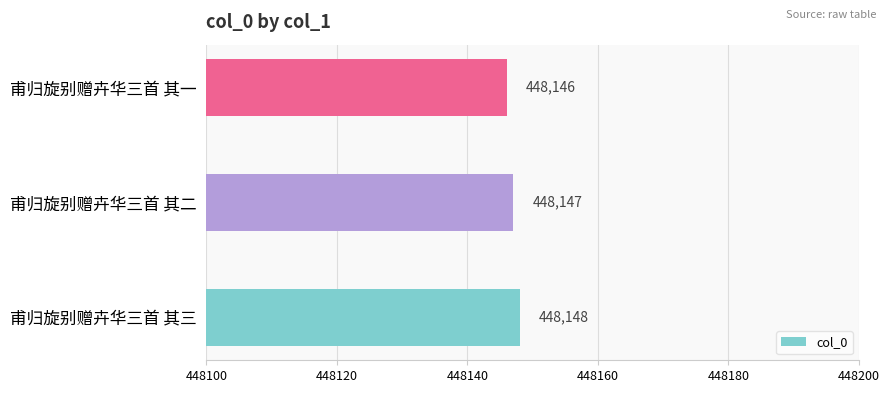

How many distinct data groups are displayed?

1